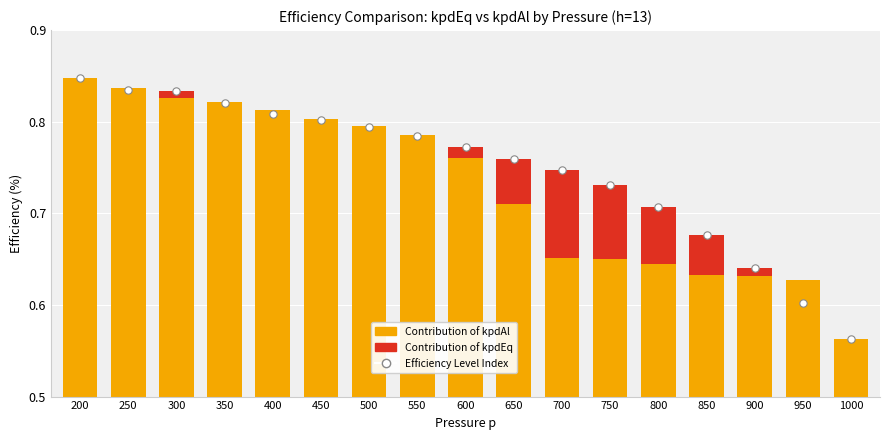

Is the value of Efficiency Index (kpdEq) at 850 greater than the value of kpdEq (Manufacturing equivalent) at 650?

Yes